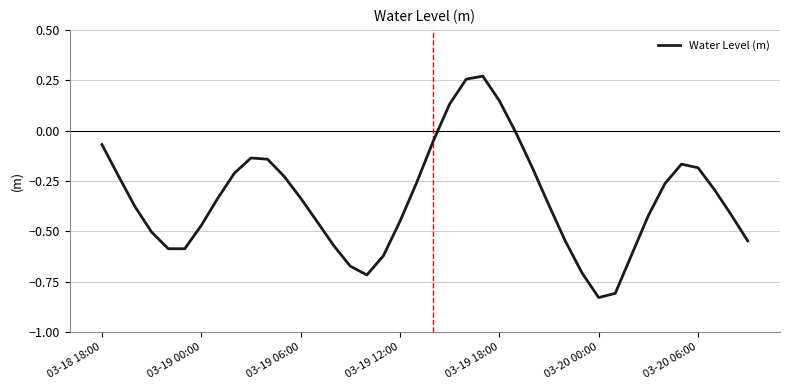

What is the difference between the maximum and minimum values?

1.1